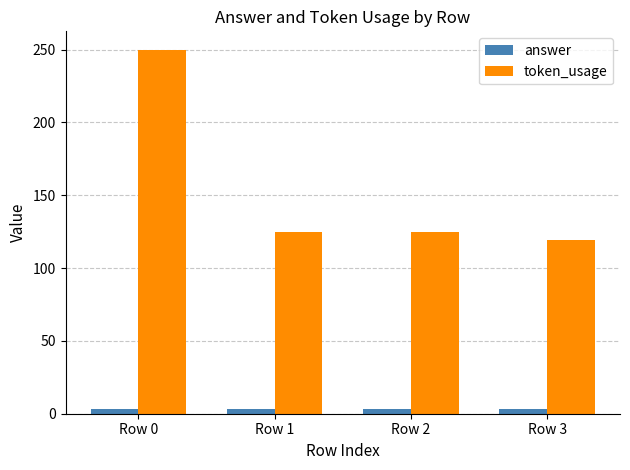

At which category is the sum across all series the highest?

Row 0